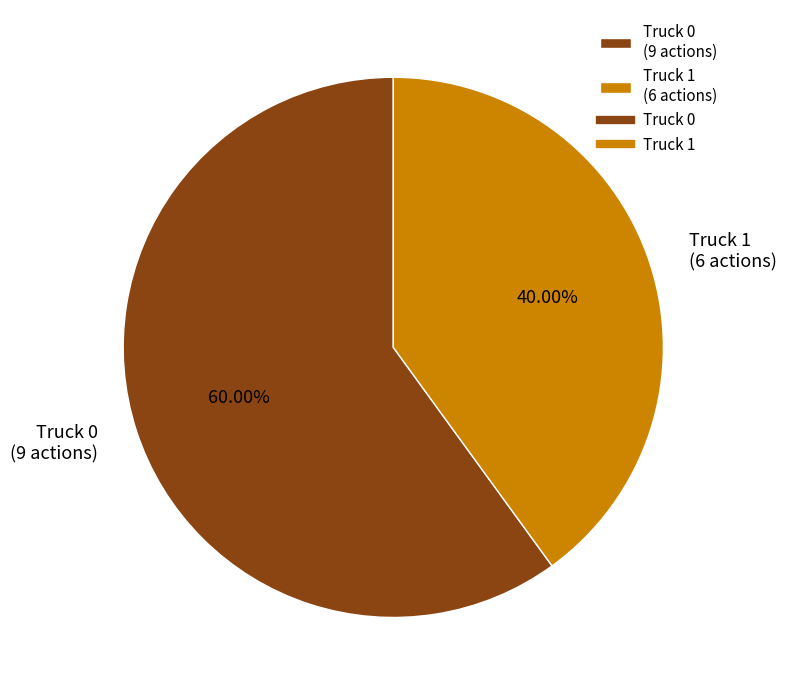

To the nearest percent, what is the difference between the largest and smallest slice percentages?

20%